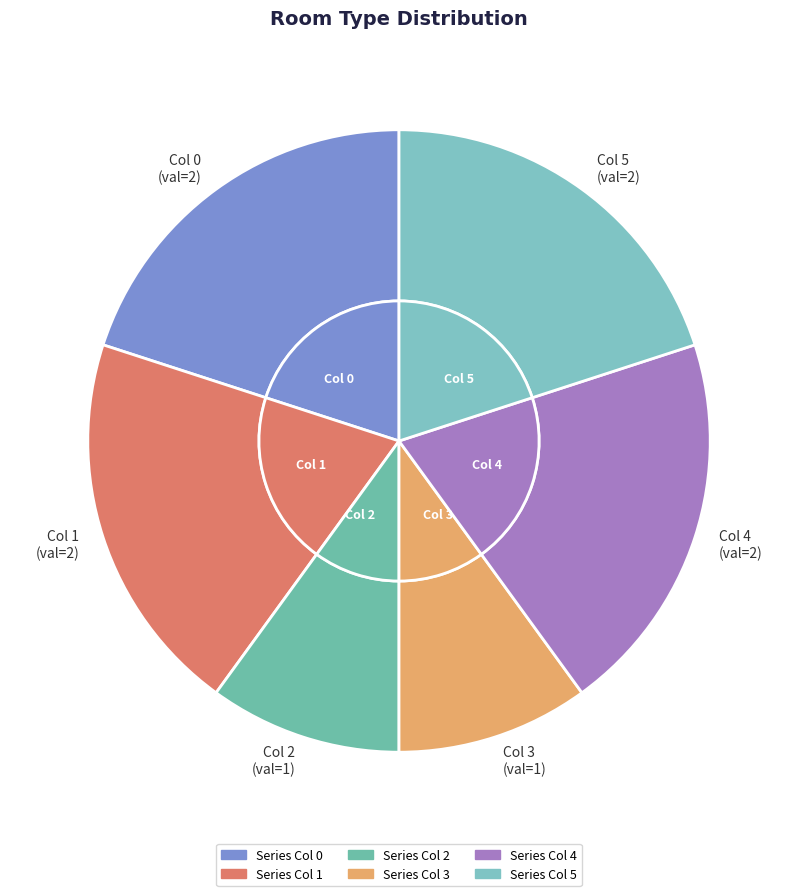

Does any single category account for the majority?

No